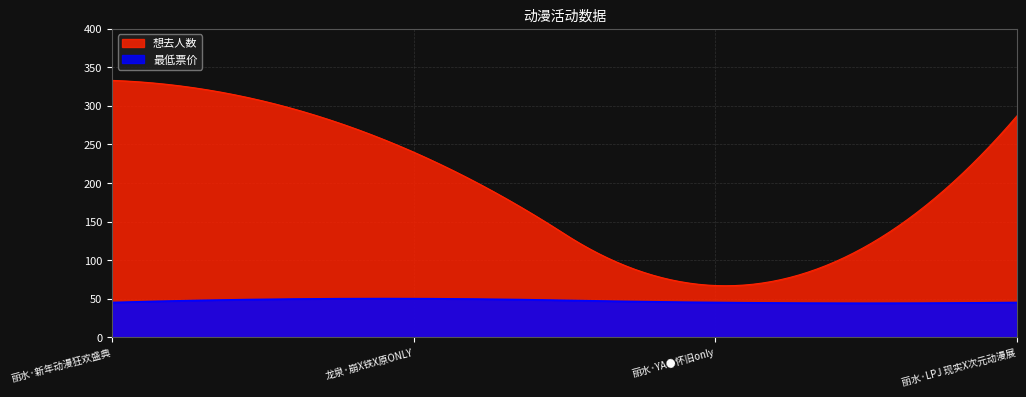

True or false: 想去人数 and 最低票价 cross at least once.

False